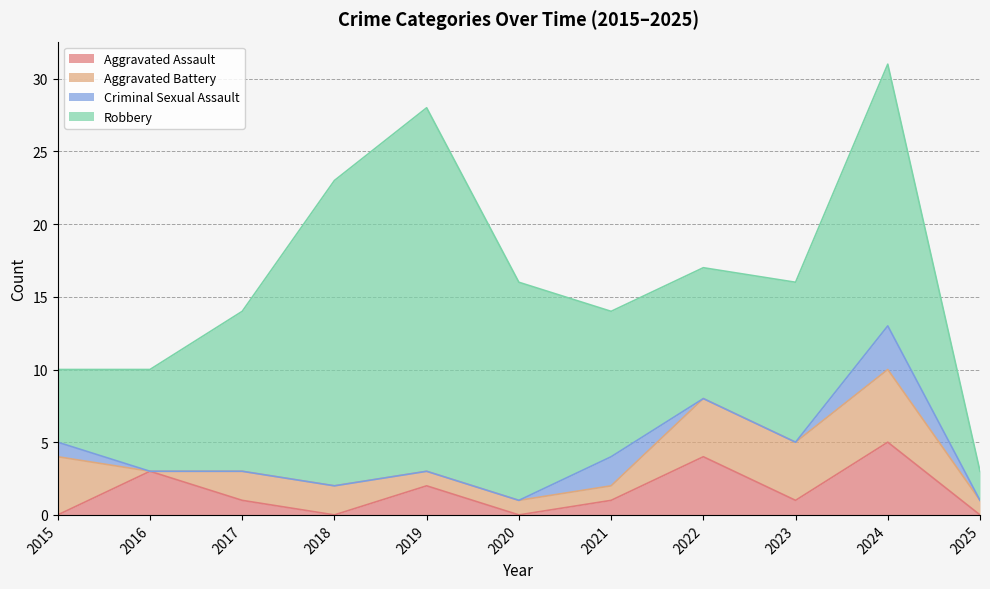

At 2024, list the series in order from largest to smallest.

Robbery, Aggravated Assault, Aggravated Battery, Criminal Sexual Assault